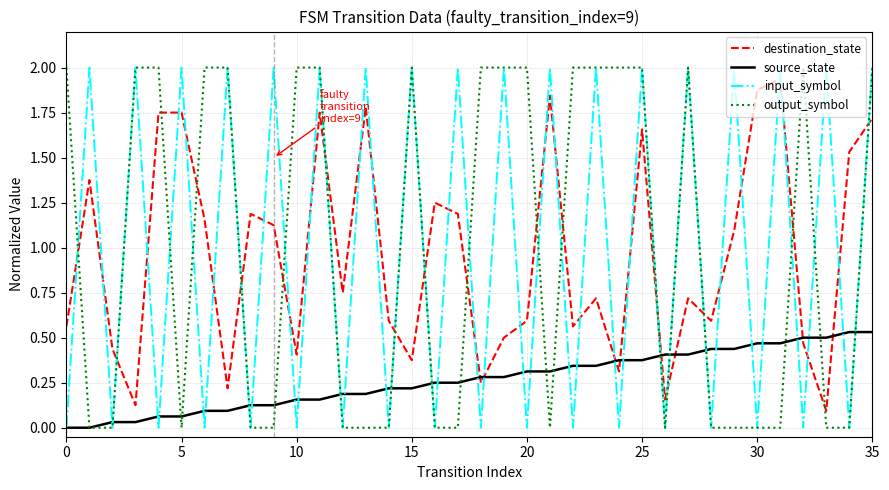

True or false: input_symbol and destination_state cross at least once.

True